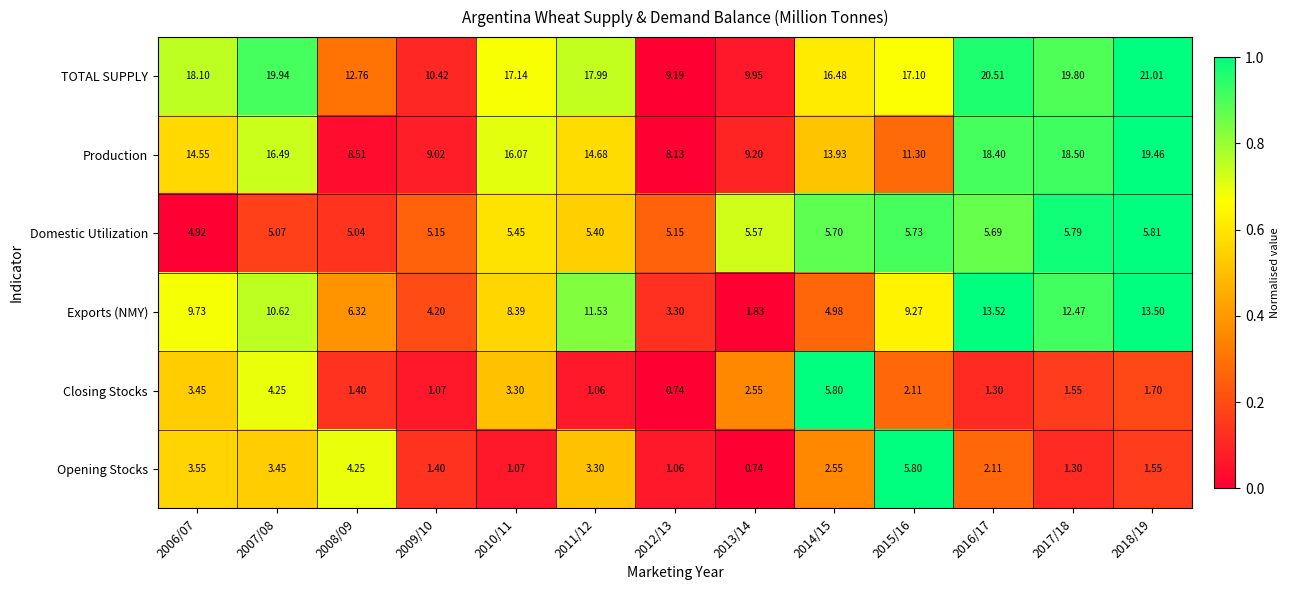

What is the greatest value displayed?

21.0